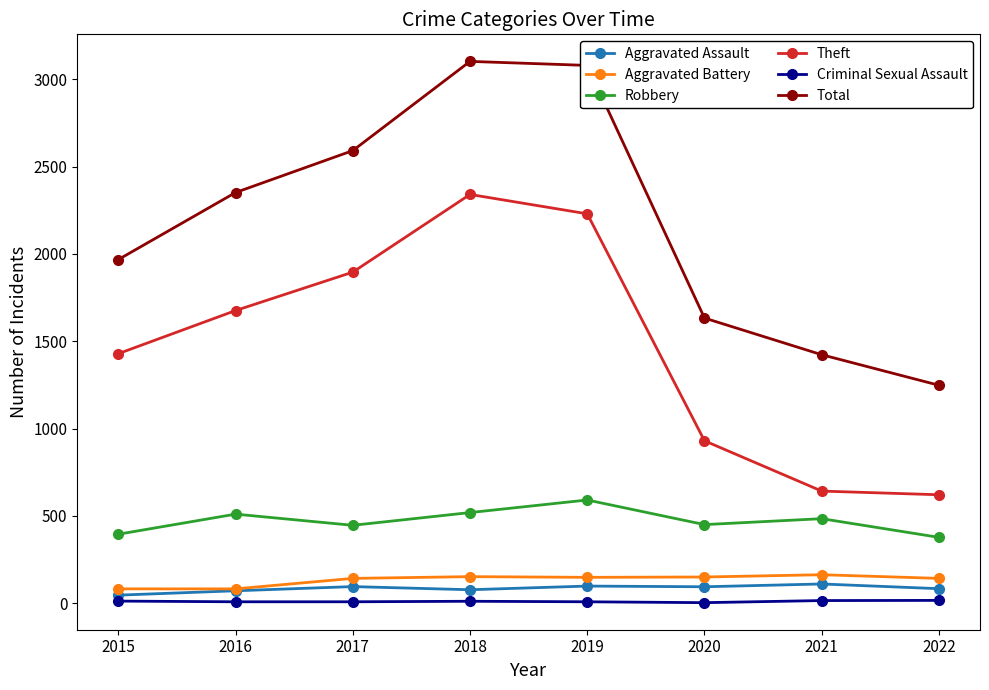

Which series has the largest range (max minus min)?

Total